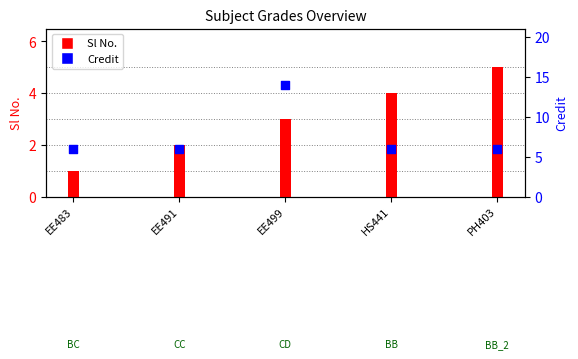

What are all the series names shown in the legend?

Sl No., Credit